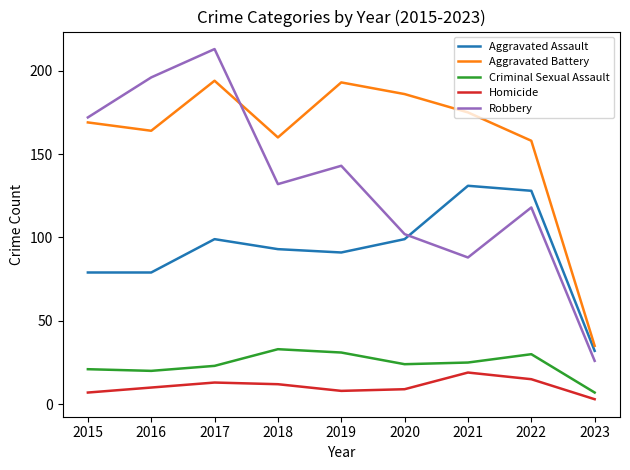

Is it true that Robbery equals 29 at 2021?

False